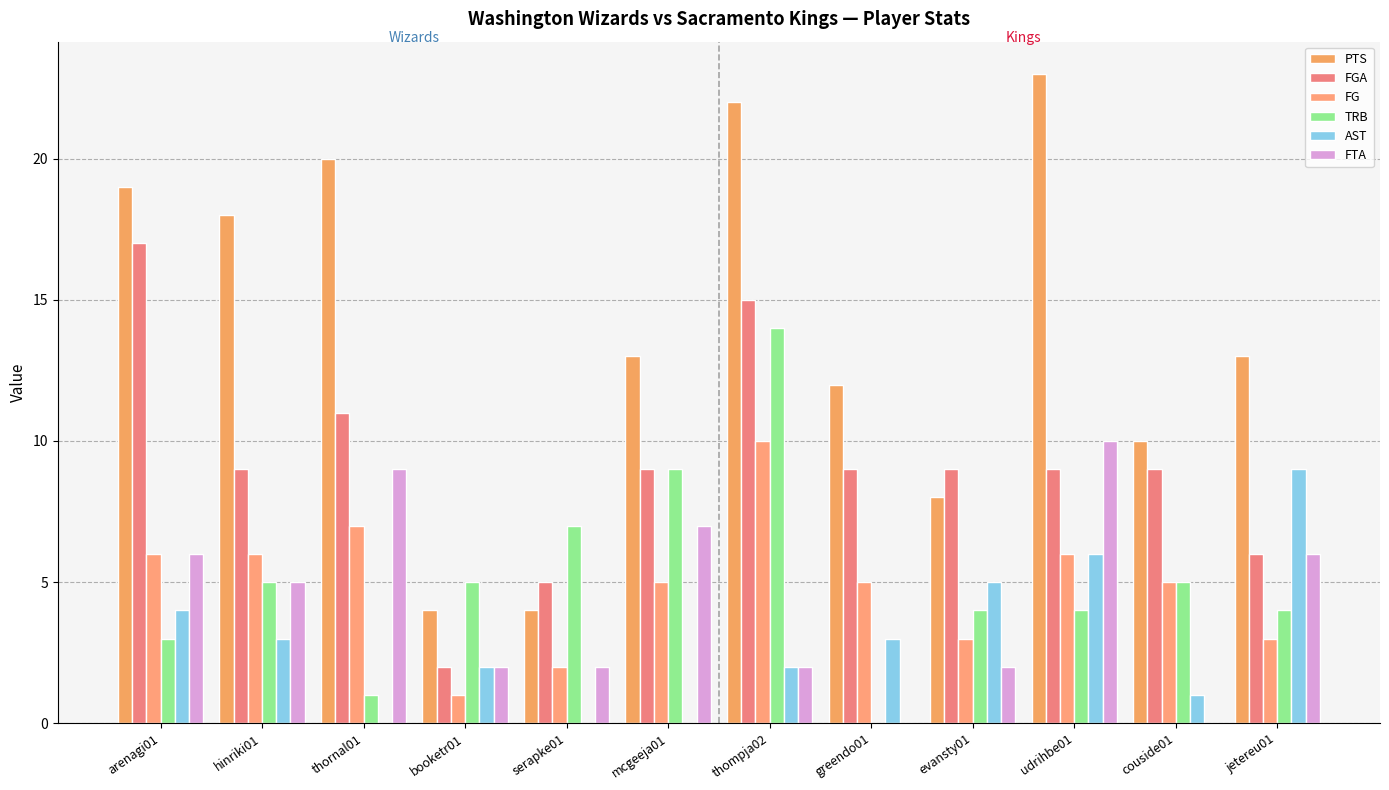

What is the average value of the PTS series?

14